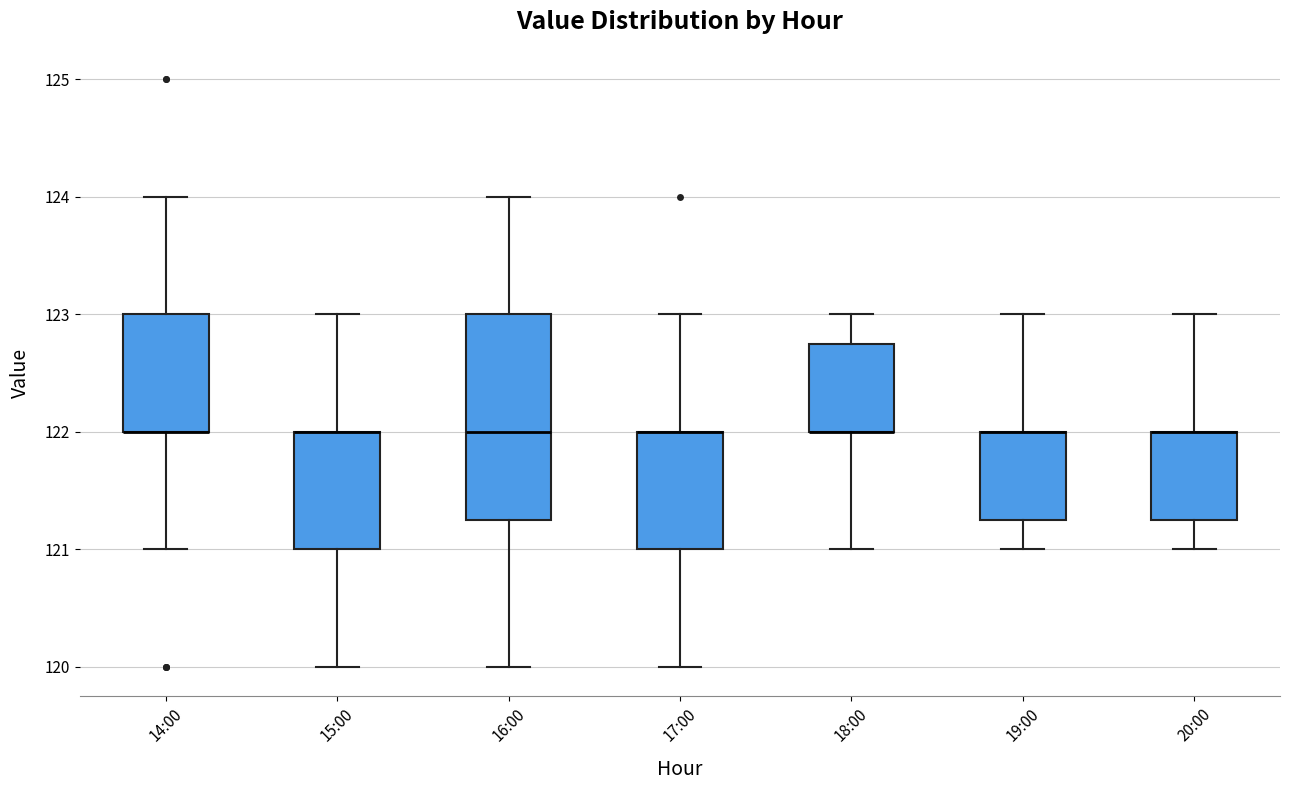

Where is the upper edge of the box for 15:00 on the y-axis? The values are not printed on the chart, so give them approximately, as read against the axis.

122.0